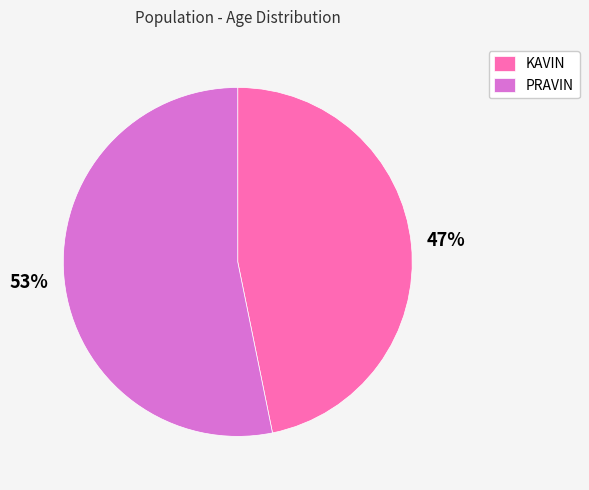

Is PRAVIN the majority of the pie?

Yes